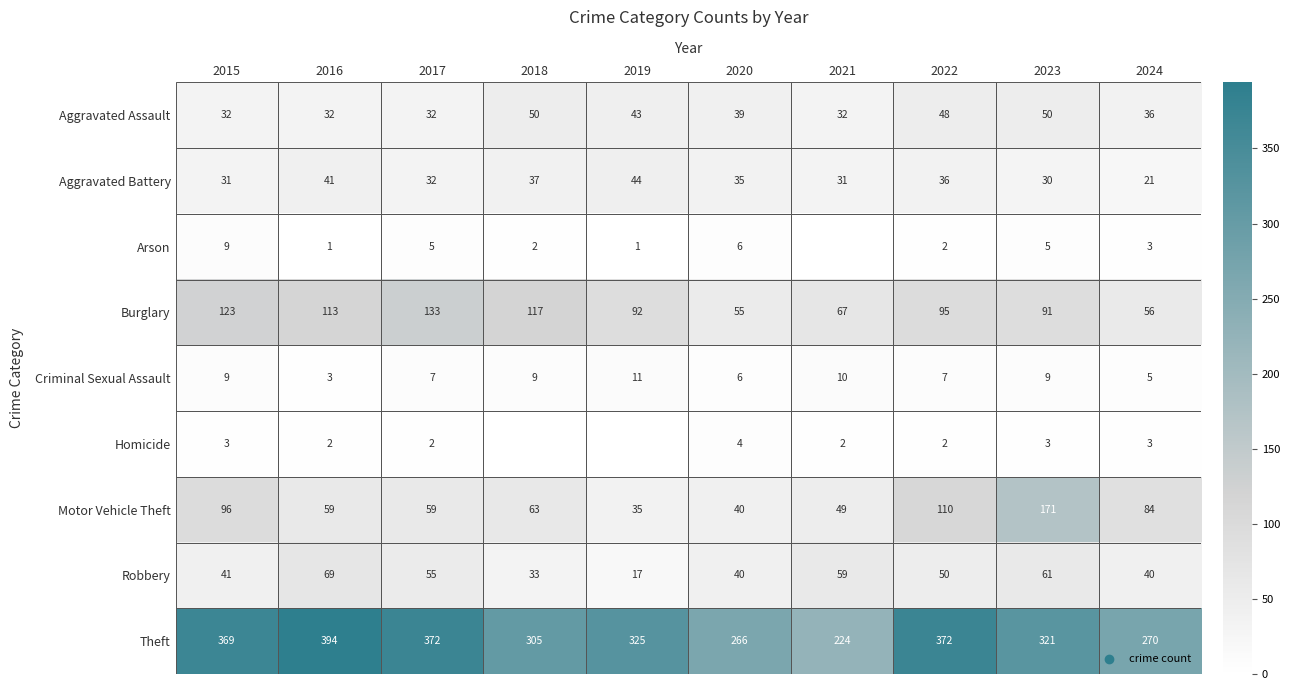

What is the spread (max minus min) of values at 2021?

224